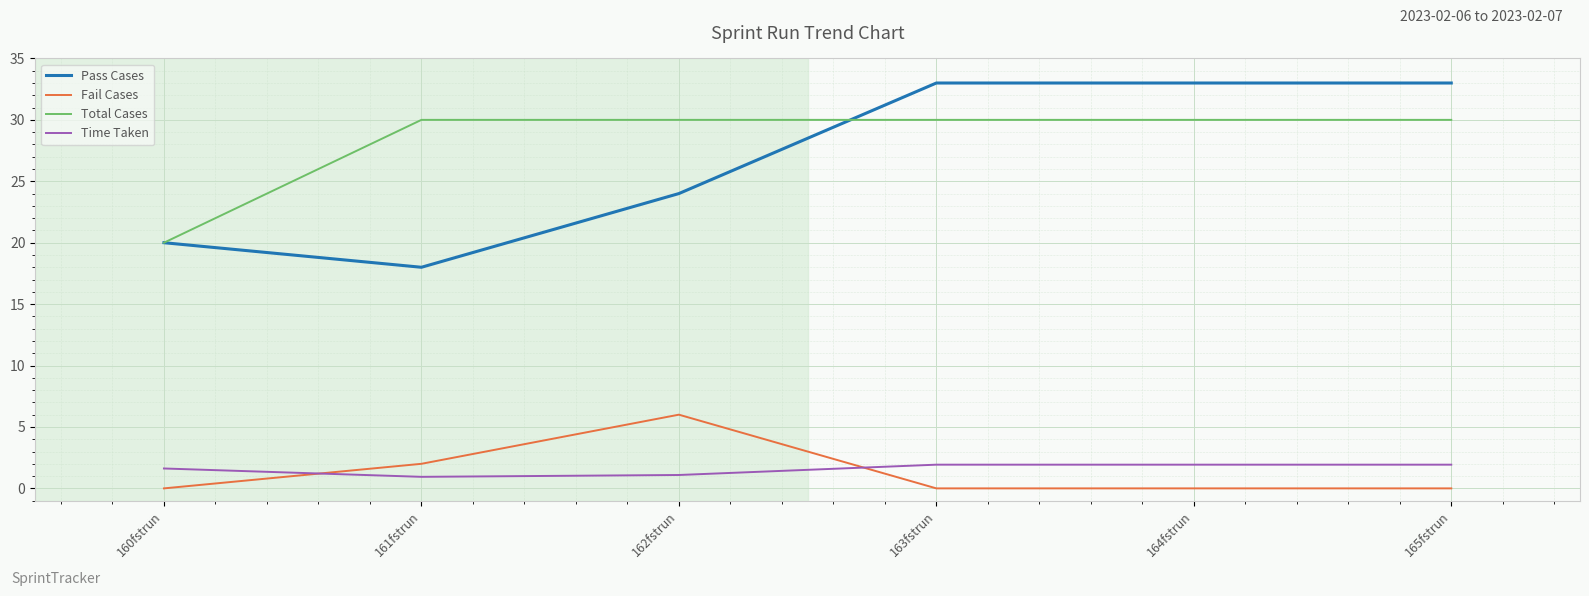

Reading left to right, list all the values displayed in this chart.

Pass Cases: 160fstrun=20.0	161fstrun=18.0	162fstrun=24.0	163fstrun=33.0	164fstrun=33.0	165fstrun=33.0
Fail Cases: 160fstrun=0.0	161fstrun=2.0	162fstrun=6.0	163fstrun=0.0	164fstrun=0.0	165fstrun=0.0
Total Cases: 160fstrun=20.0	161fstrun=30.0	162fstrun=30.0	163fstrun=30.0	164fstrun=30.0	165fstrun=30.0
Time Taken: 160fstrun=1.6	161fstrun=0.9	162fstrun=1.1	163fstrun=1.9	164fstrun=1.9	165fstrun=1.9